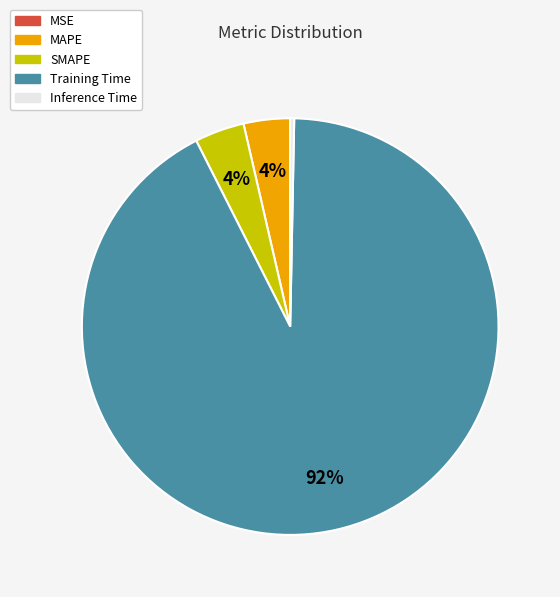

To the nearest percent, what portion does MAPE represent?

4%